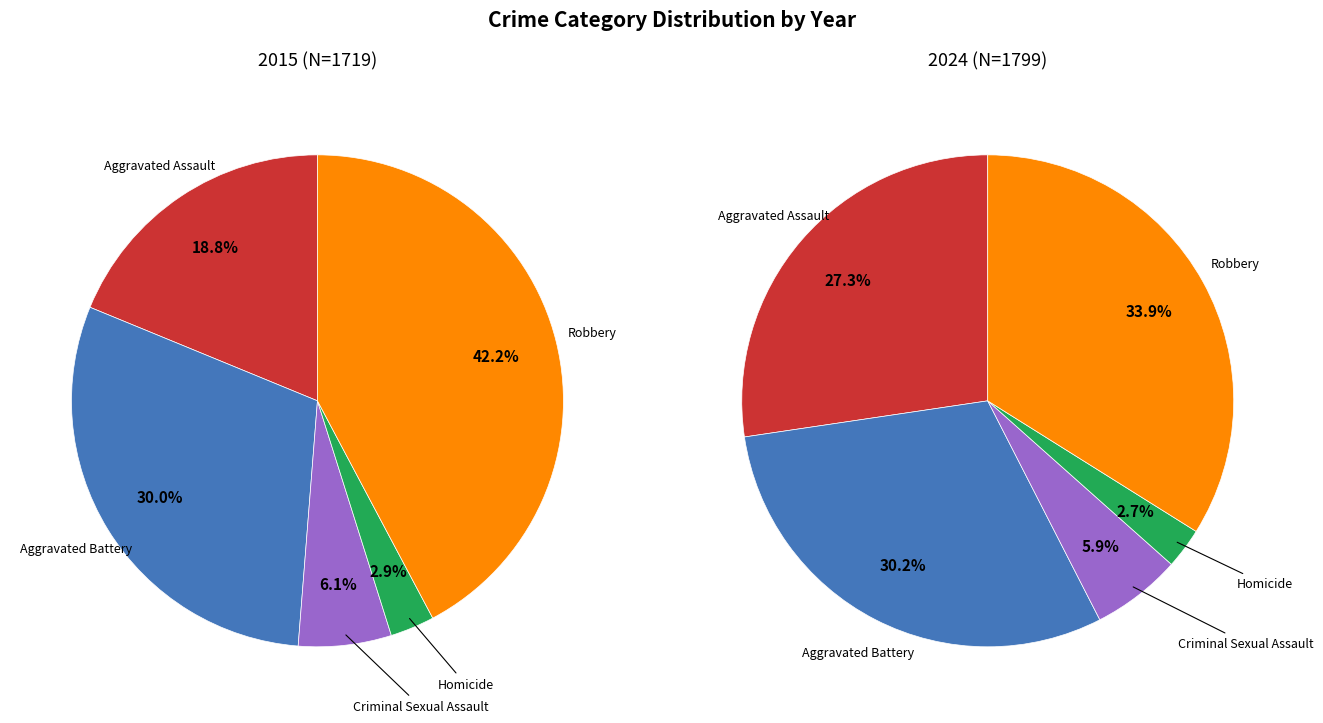

Which series changed the most between Aggravated Assault and Aggravated Battery?

2015